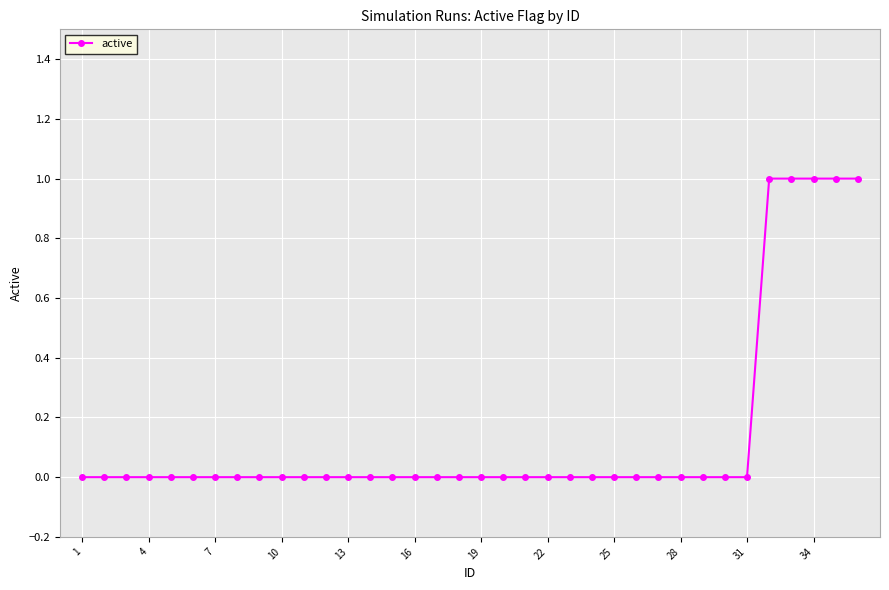

What is the difference between the second highest and second lowest values?

1